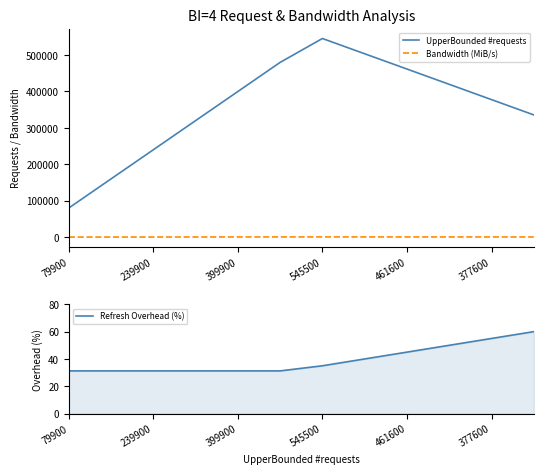

Which series has the largest total across all categories?

UpperBounded #requests